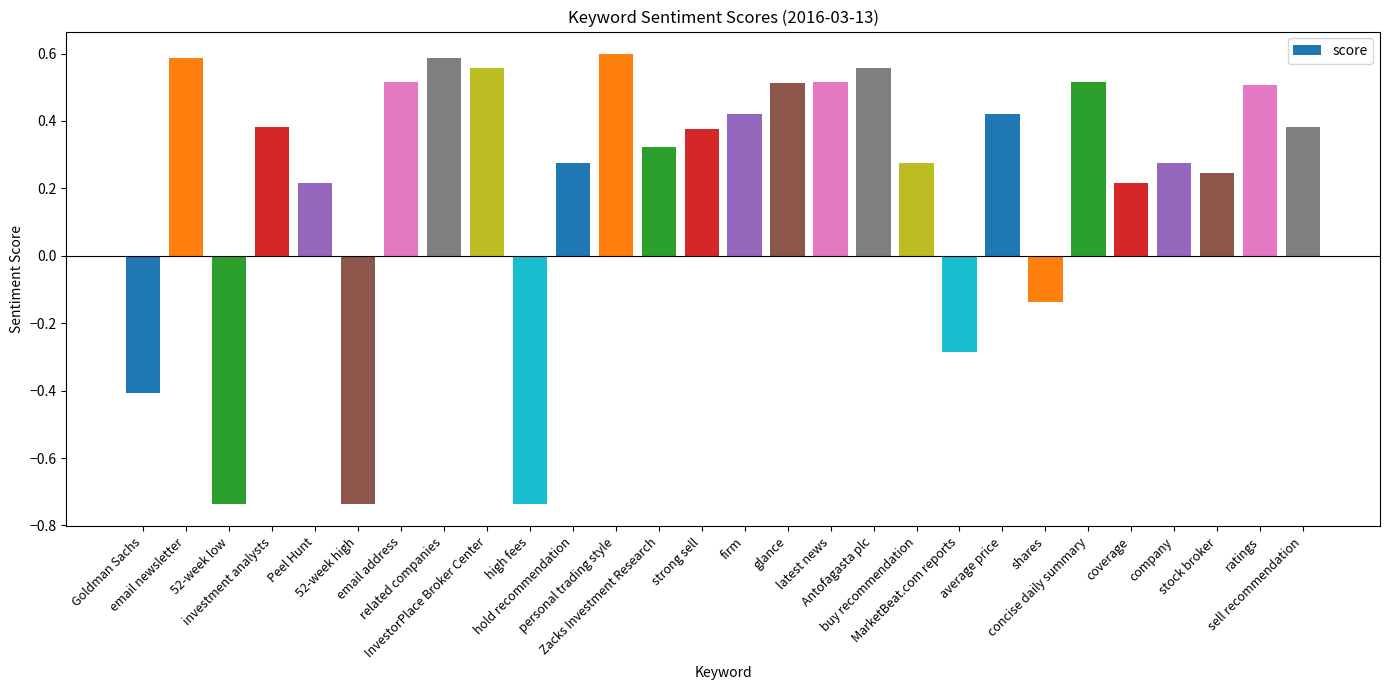

What is the difference between the maximum and minimum values?

1.3